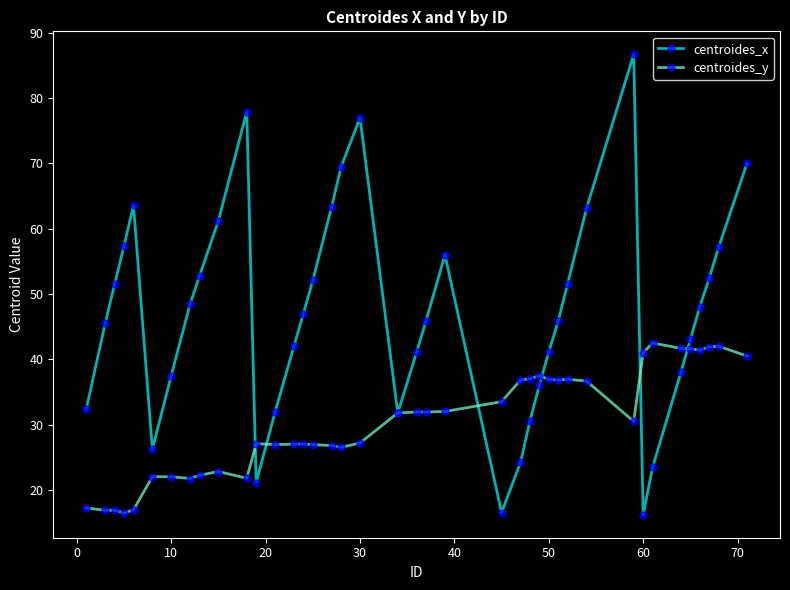

Which series has the widest spread of values?

centroides_x